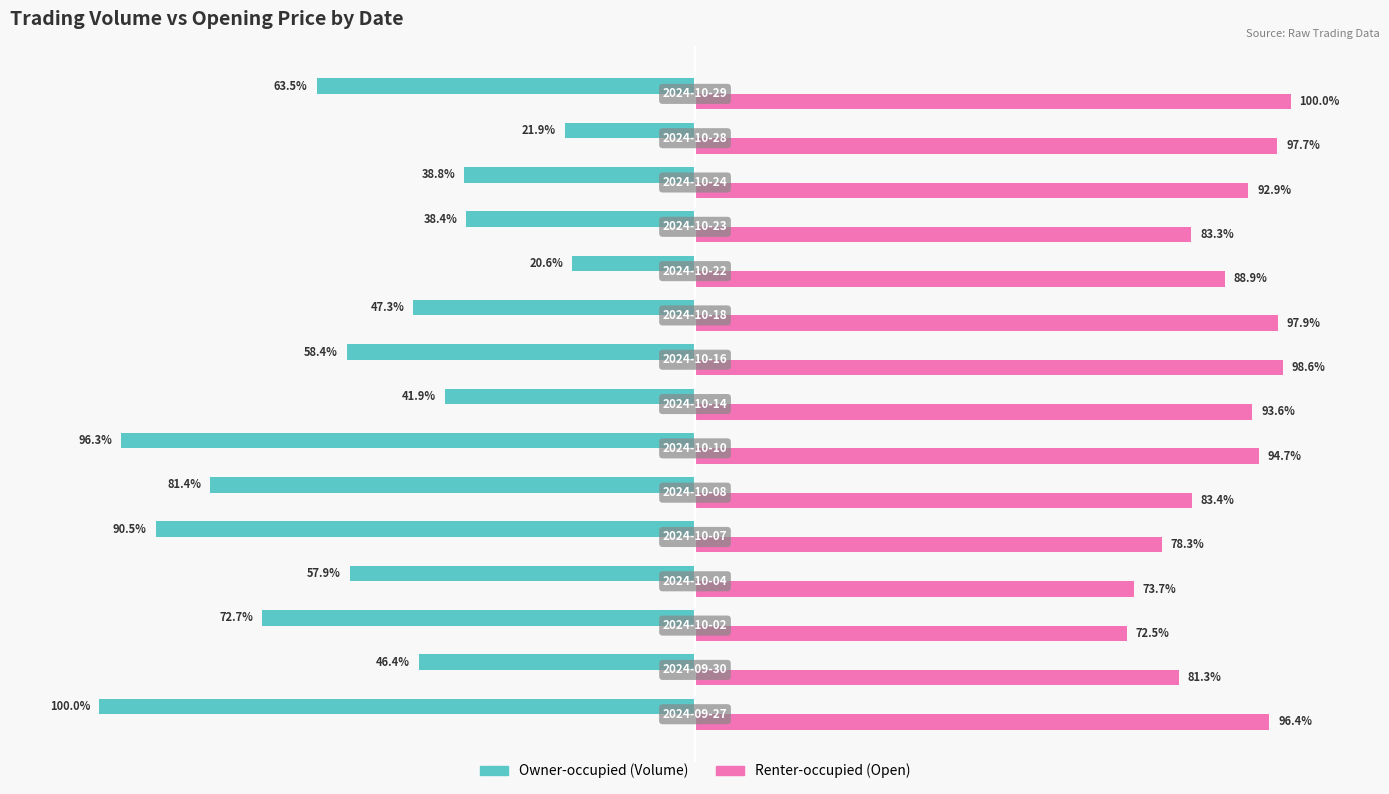

Which series has the widest spread of values?

Owner-occupied (Volume)